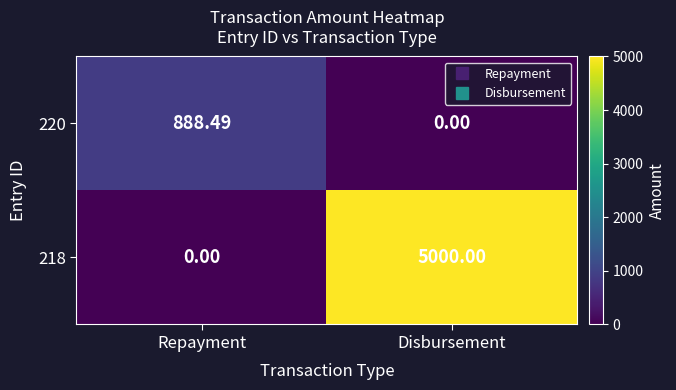

Between Repayment and Disbursement, which series saw the biggest shift?

218